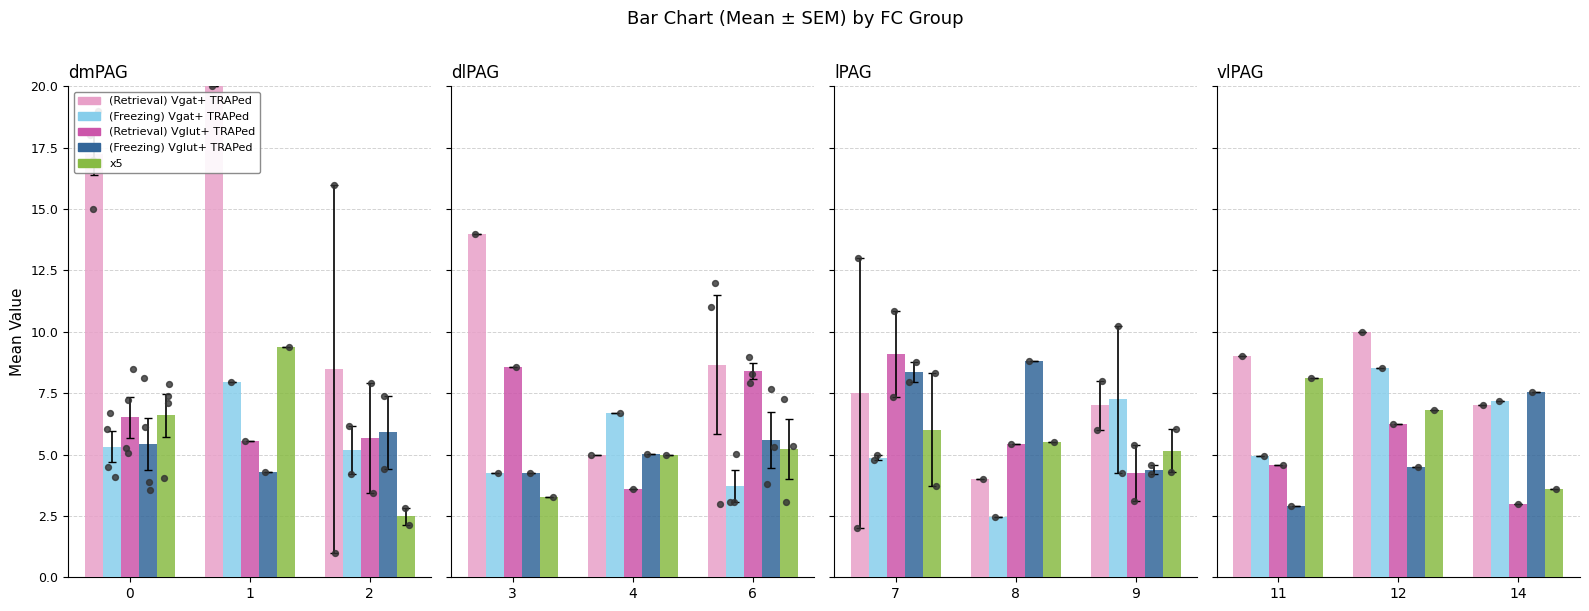

Which series has the largest total across all categories?

(Retrieval) Vgat+ TRAPed